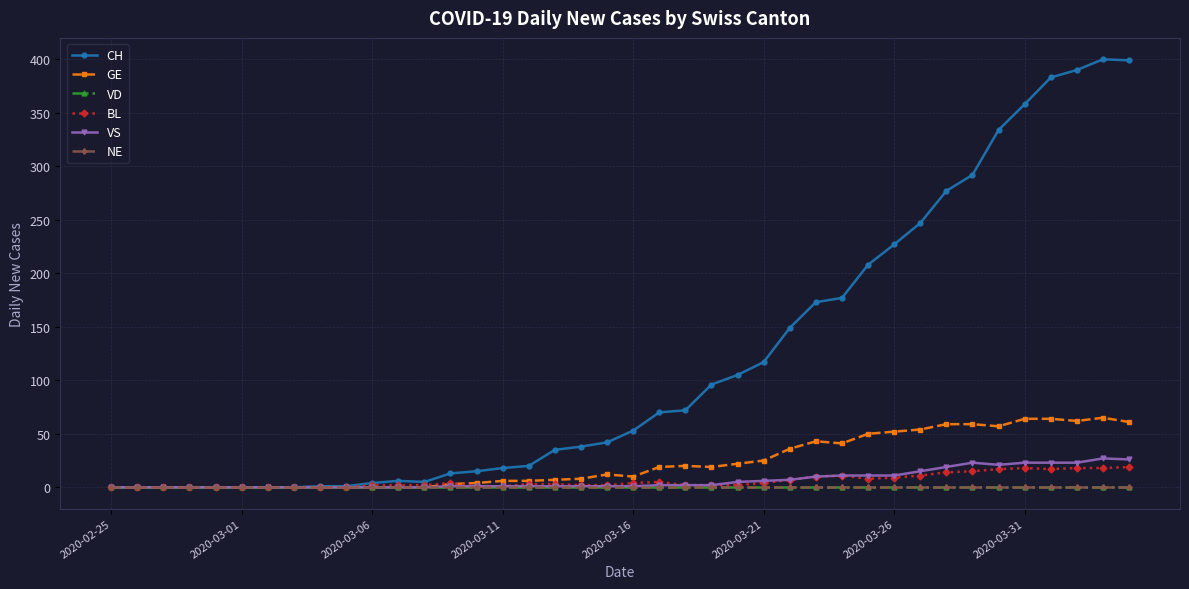

Does the chart have visible grid lines?

Yes